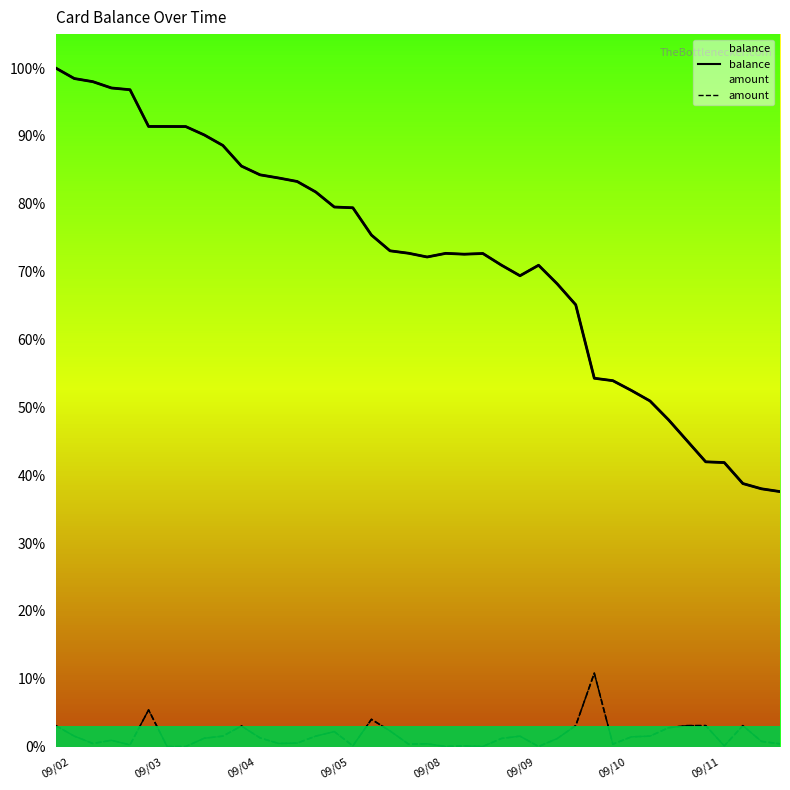

True or false: amount and balance cross at least once.

False